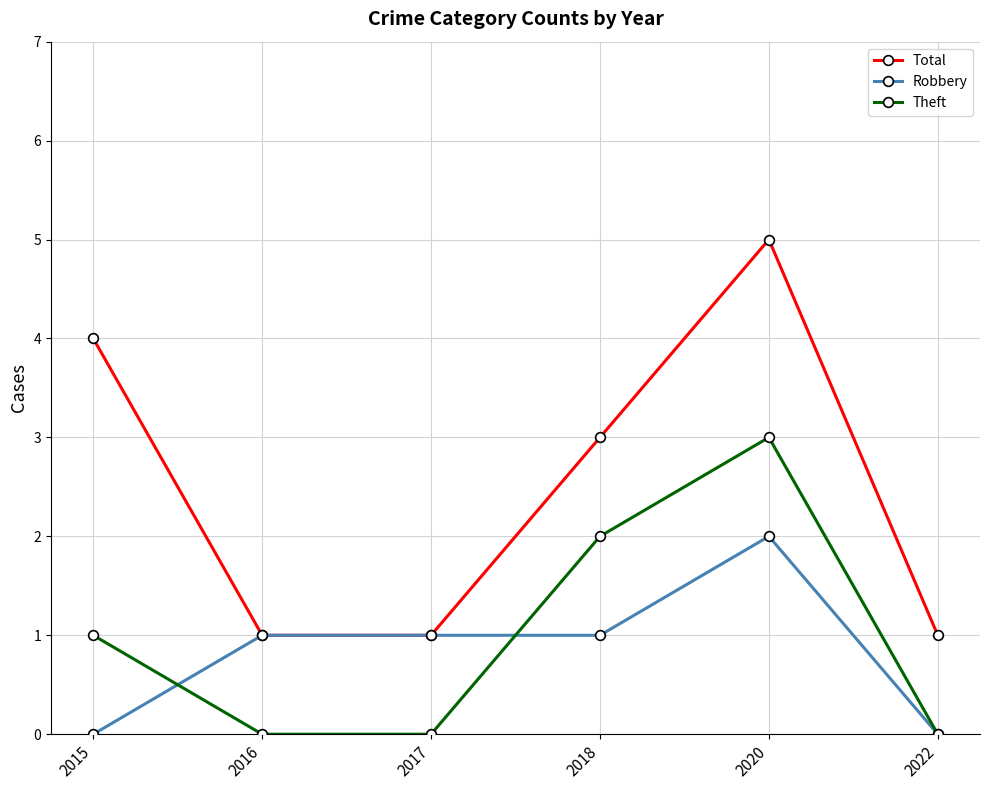

How many values in the Theft series are below 1?

3